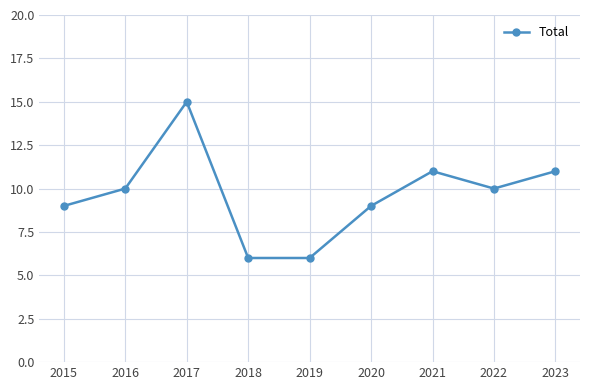

The chart shows a value of 12 at 2020. True or false?

False